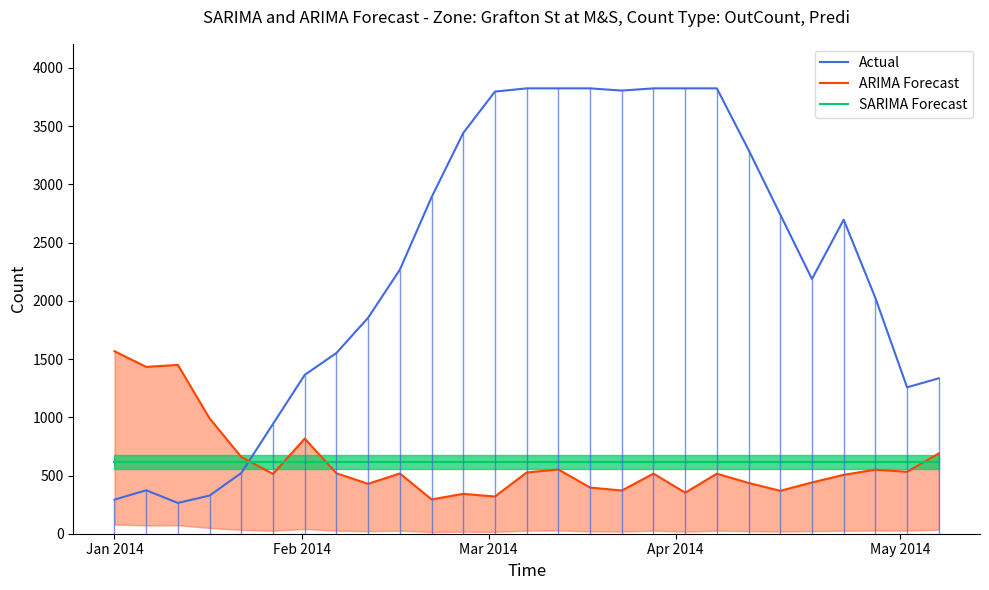

How many lines are shown in the chart?

3